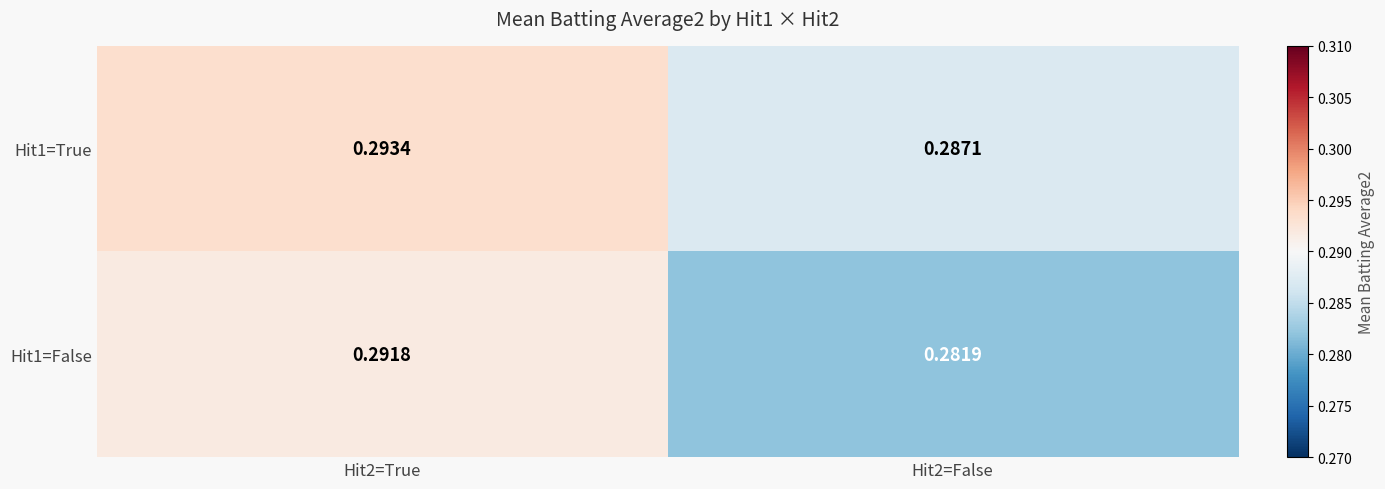

At Hit2=True, list the series in order from smallest to largest.

Hit1=False, Hit1=True